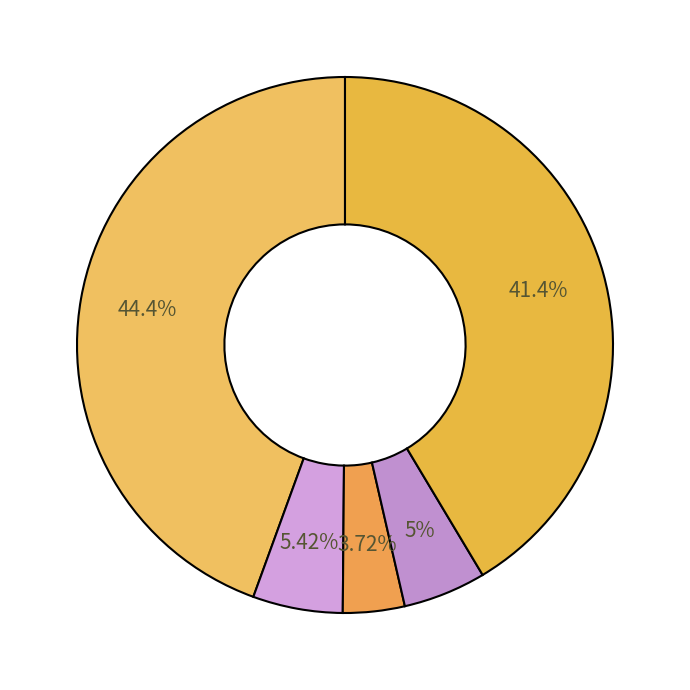

How many segments does this pie chart have?

5